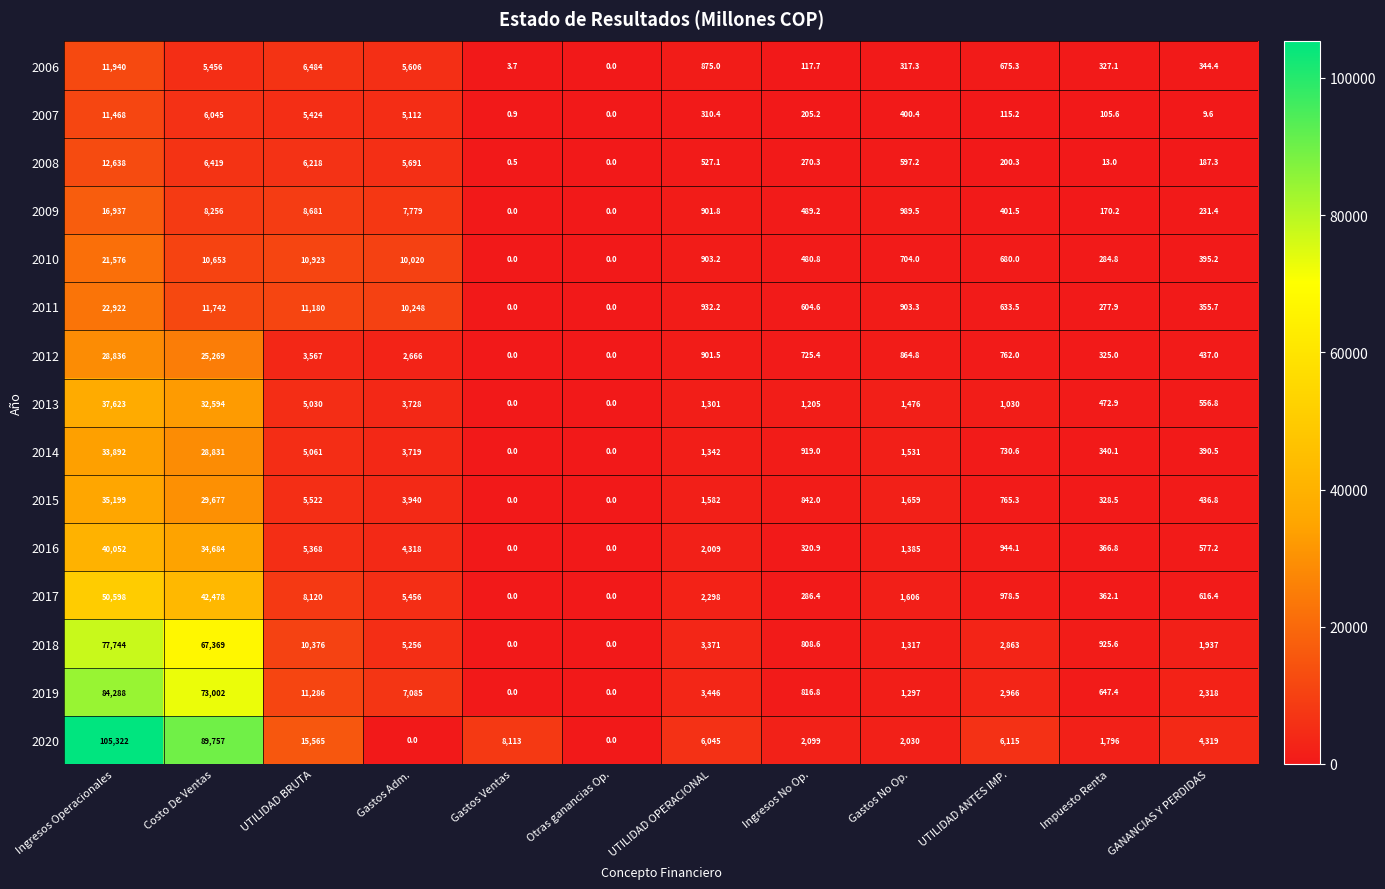

Which series has the widest spread of values?

2020